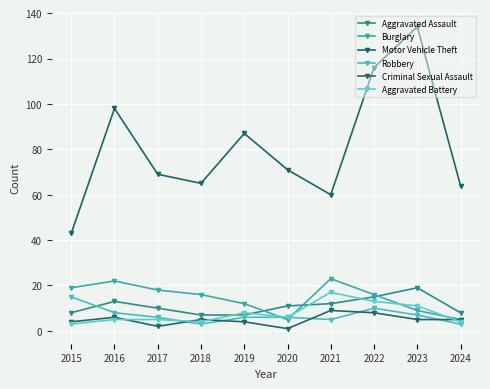

The Motor Vehicle Theft series shows 45 at 2024. True or false?

False